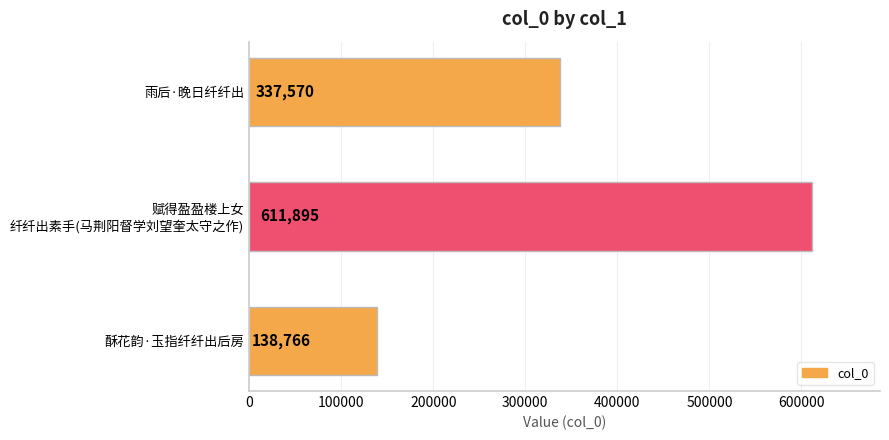

At which category does the chart reach its peak across all series?

赋得盈盈楼上女
纤纤出素手(马荆阳督学刘望奎太守之作)